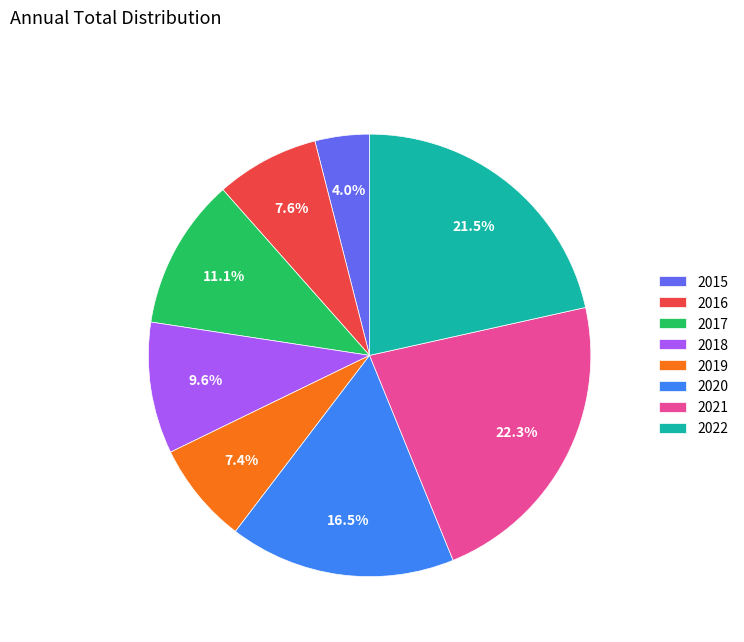

Combined, do 2020 and 2017 account for over 50%?

No